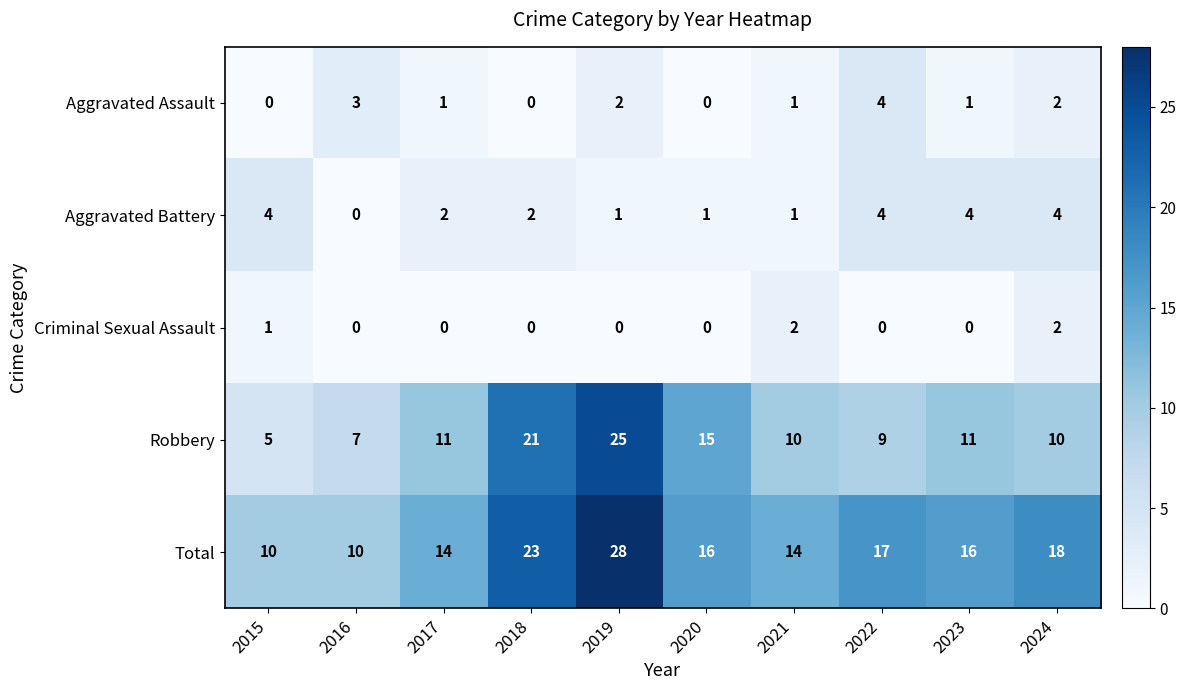

At 2023, list the series in order from smallest to largest.

Criminal Sexual Assault, Aggravated Assault, Aggravated Battery, Robbery, Total